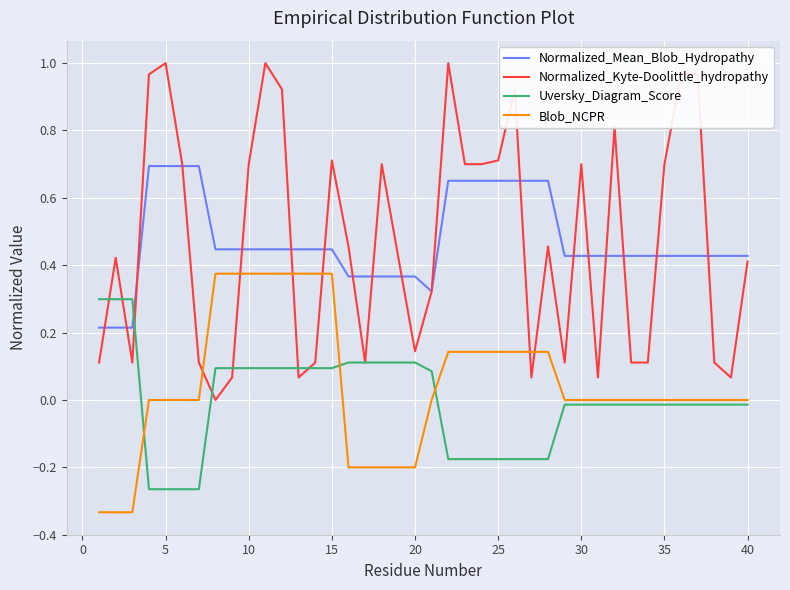

After their last crossing, which series has the higher values: Normalized_Mean_Blob_Hydropathy or Normalized_Kyte-Doolittle_hydropathy?

Normalized_Mean_Blob_Hydropathy